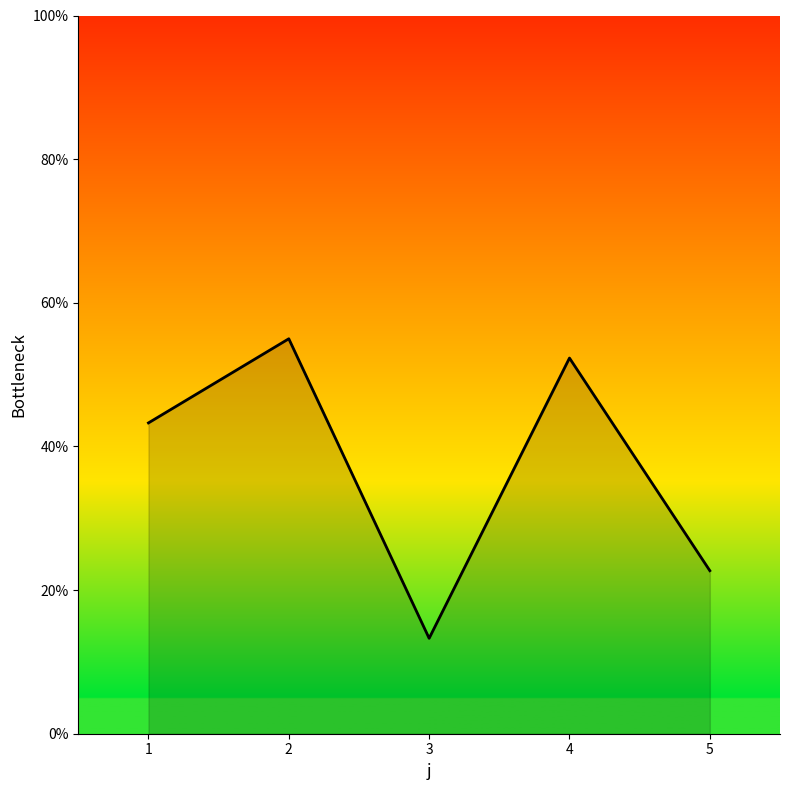

What is the change in value from 1 to 2?

+11.7